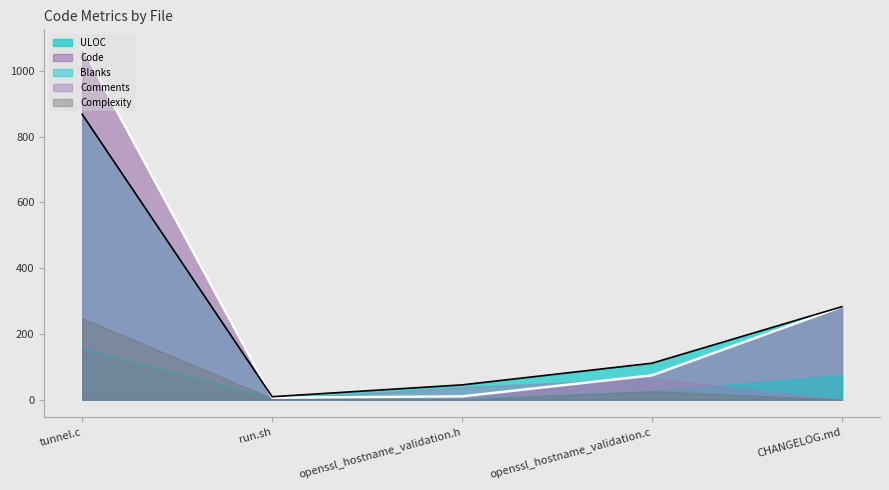

What position from the right is tunnel.c?

5